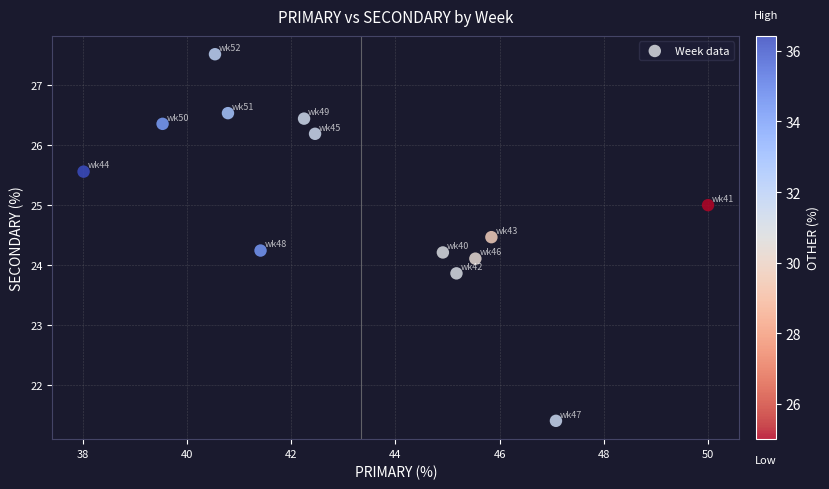

What is the range of Y values (max minus min)?

6.1